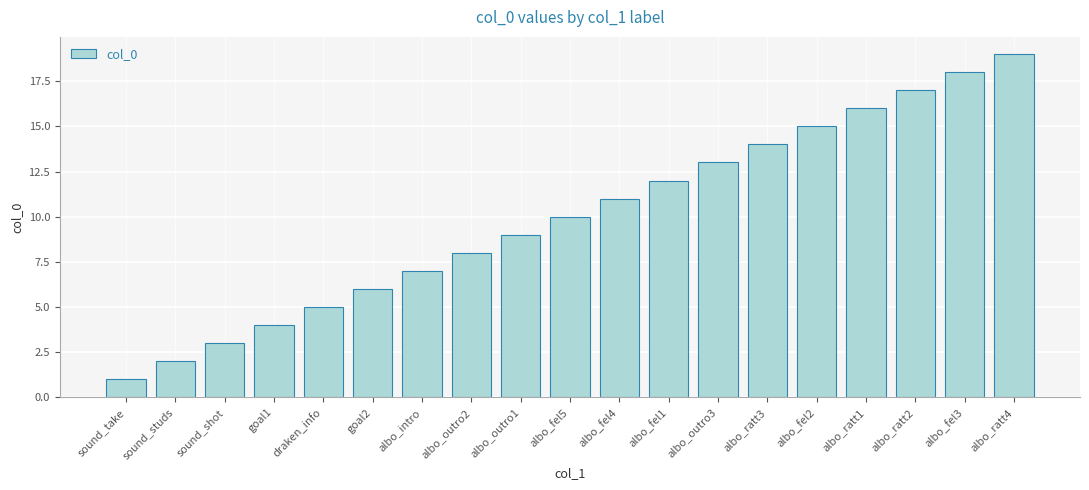

Reading right to left, transcribe all the data shown in this chart.

19	18	17	16	15	14	13	12	11	10	9	8	7	6	5	4	3	2	1